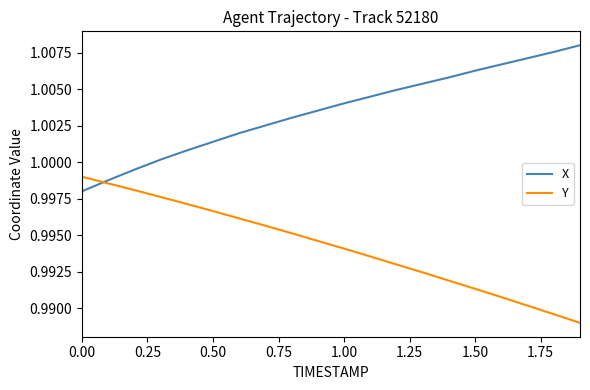

True or false: X has more than 1 points higher than both neighbors.

False